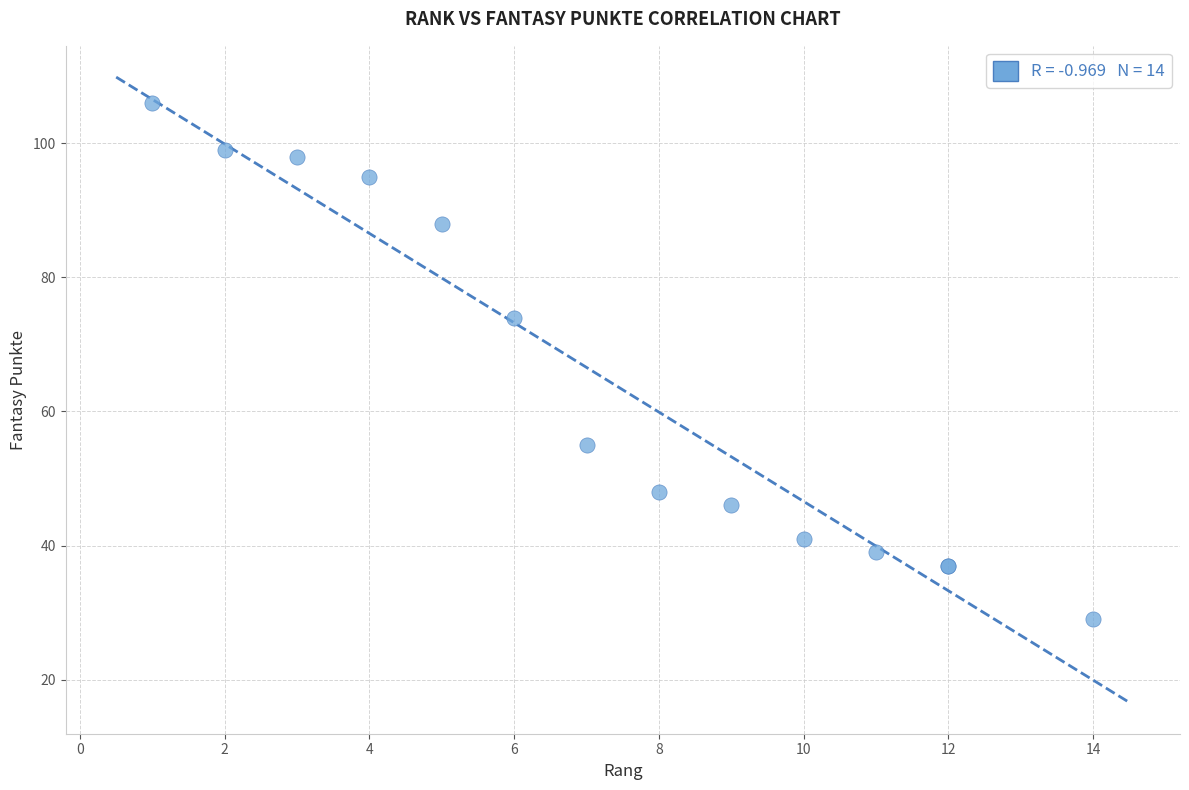

What Y value in the scatter plot is closest to 67?

74